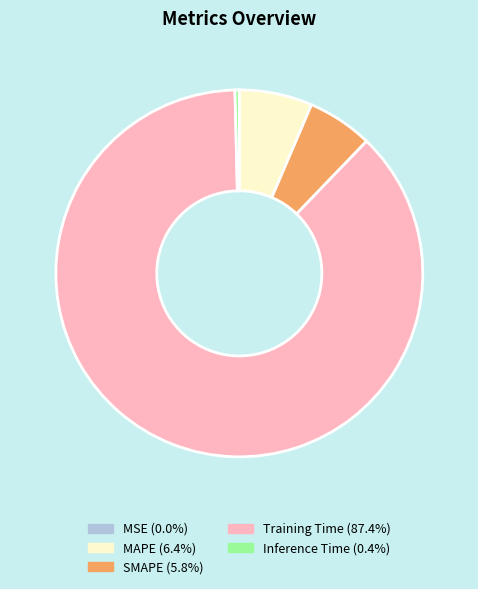

The Training Time slice represents 87% of the pie. True or false?

True